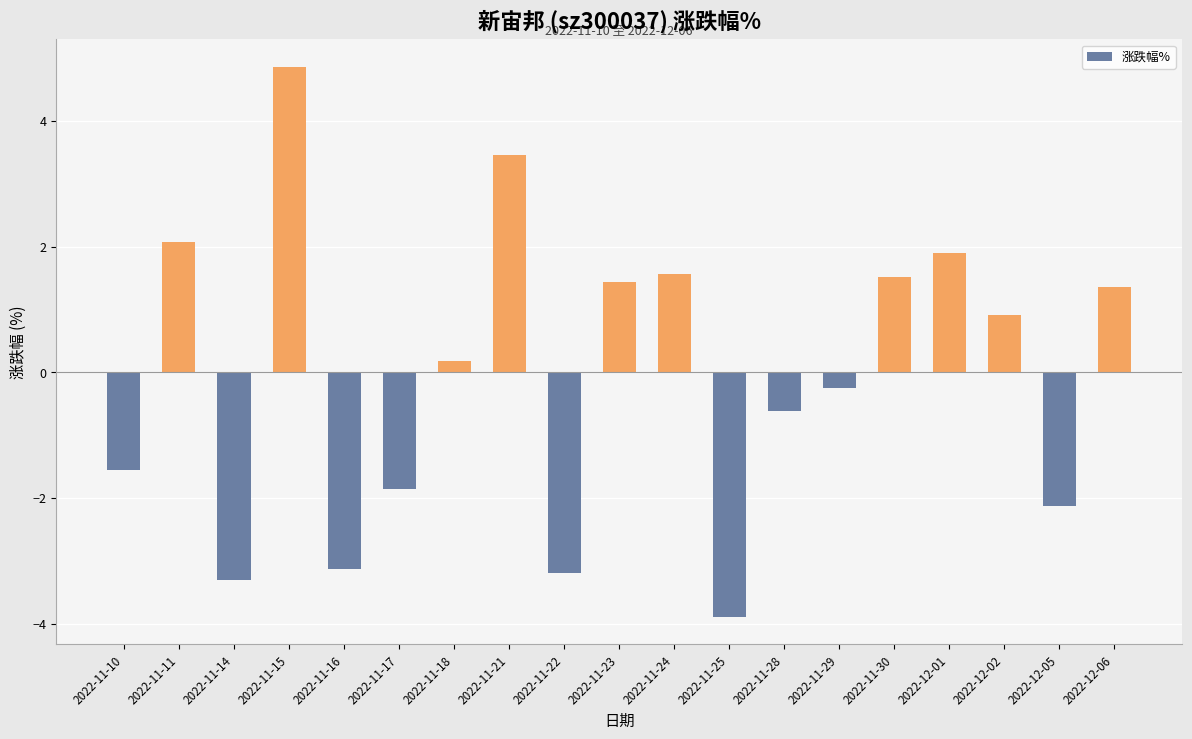

True or false: the data shows 3.5 at 2022-11-21.

True